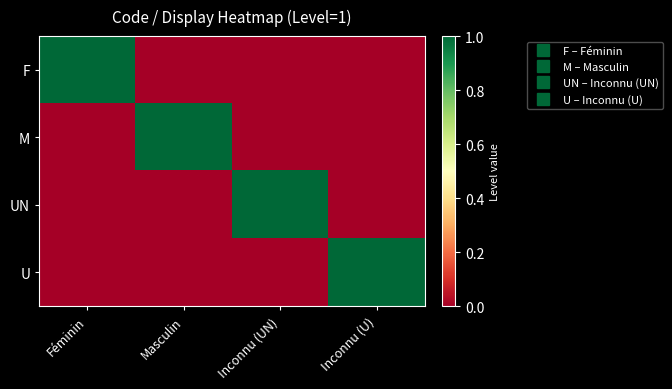

Which label corresponds to the smallest value in the chart?

Masculin